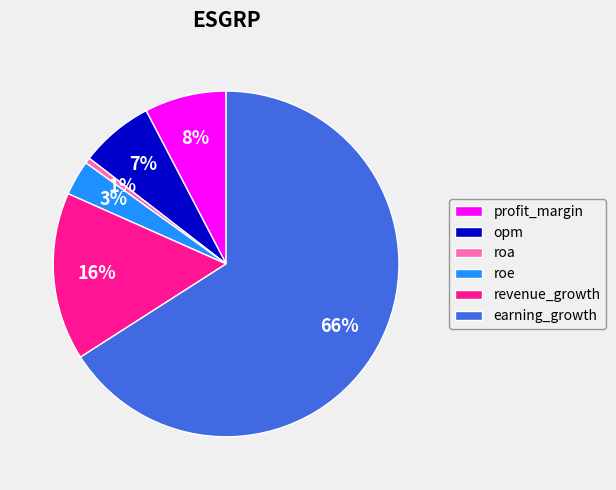

Does earning_growth account for over 50% of the chart?

Yes